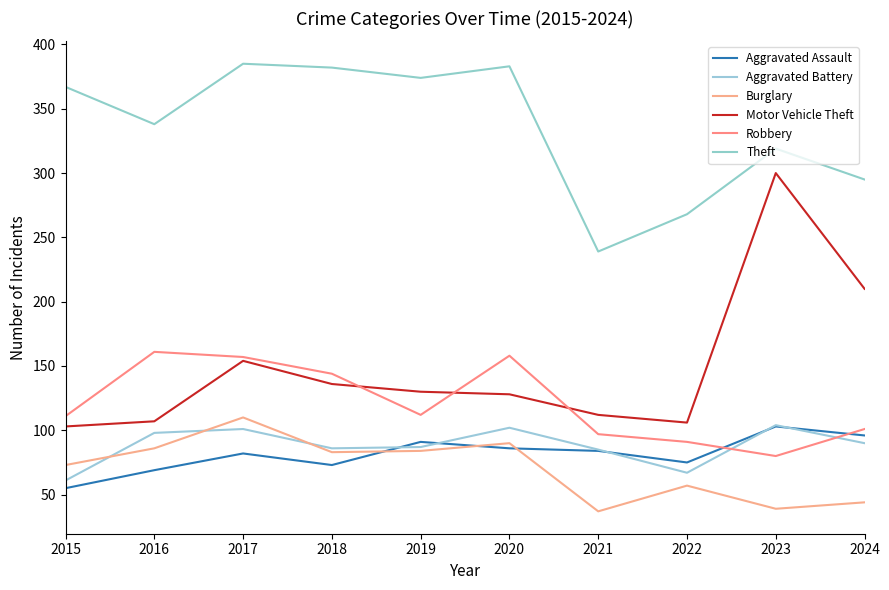

Reading left to right, list all the values displayed in this chart.

Aggravated Assault: 55	69	82	73	91	86	84	75	103	96
Aggravated Battery: 61	98	101	86	87	102	85	67	104	90
Burglary: 73	86	110	83	84	90	37	57	39	44
Motor Vehicle Theft: 103	107	154	136	130	128	112	106	300	210
Robbery: 111	161	157	144	112	158	97	91	80	101
Theft: 367	338	385	382	374	383	239	268	319	295